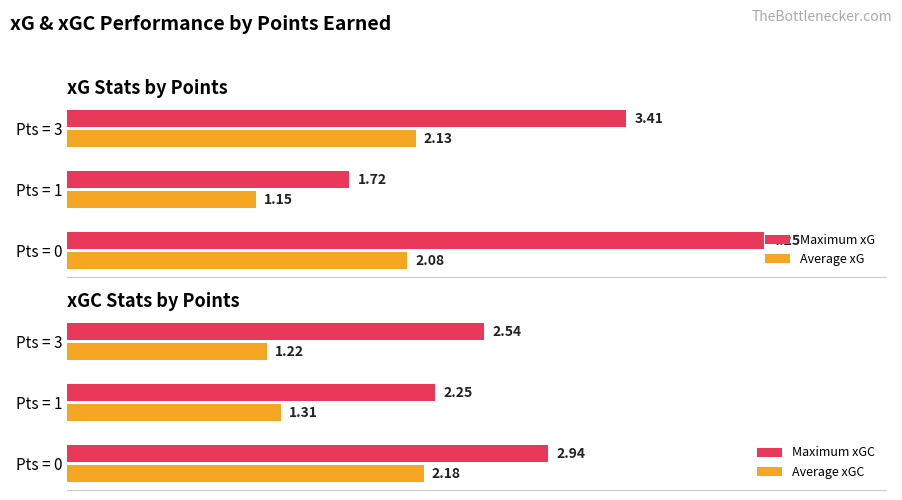

At which label does Average xGC reach its minimum?

Pts = 3